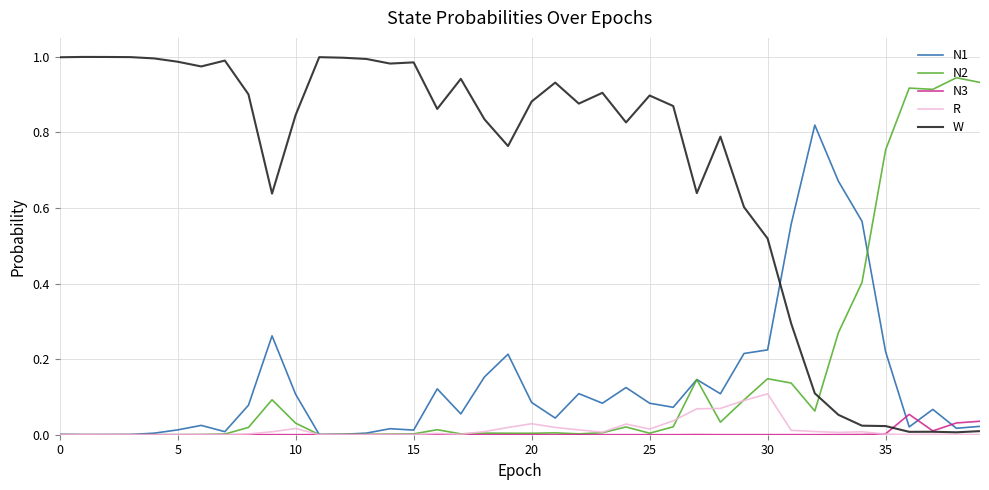

List the series in order of their peak value, highest first.

W, N2, N1, R, N3